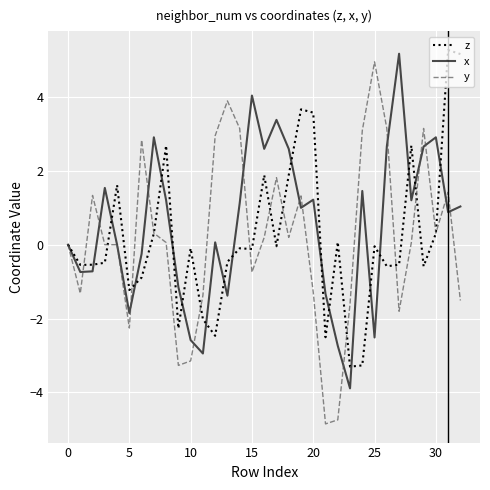

Which series has the widest spread of values?

y